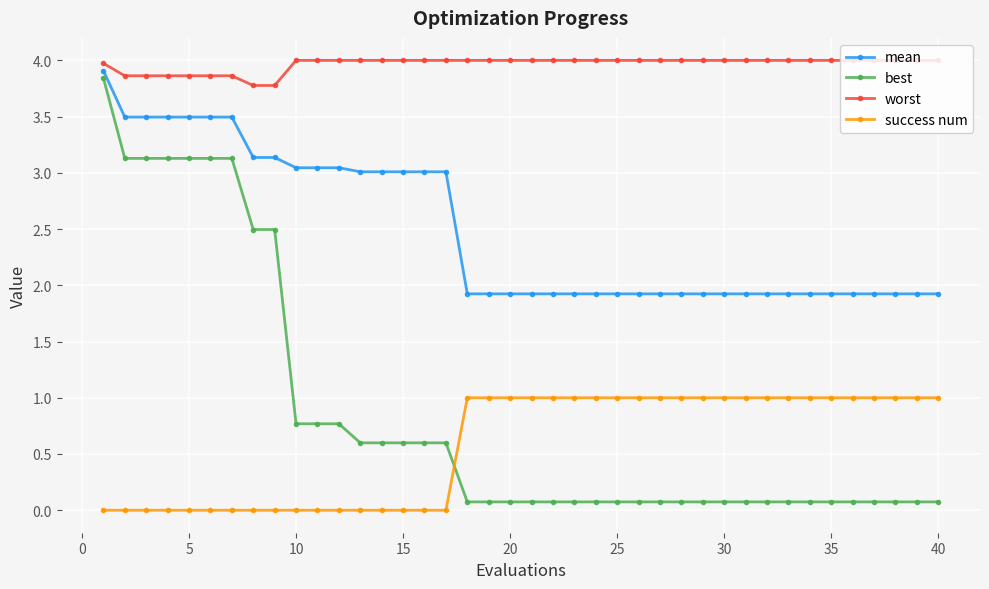

Which series has the largest range (max minus min)?

best